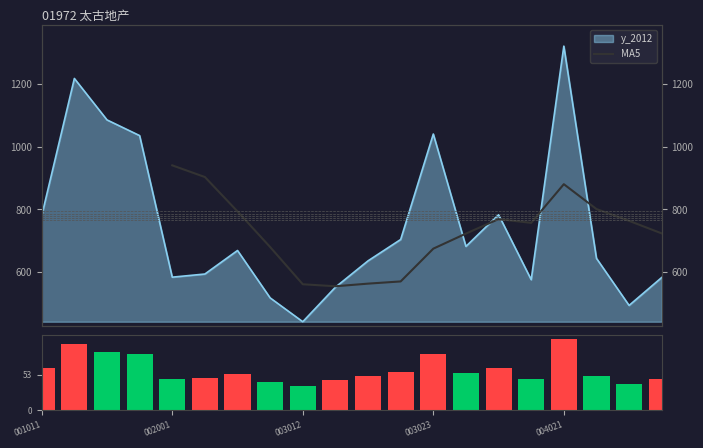

What is the value of the 4th bar from the left?

1035